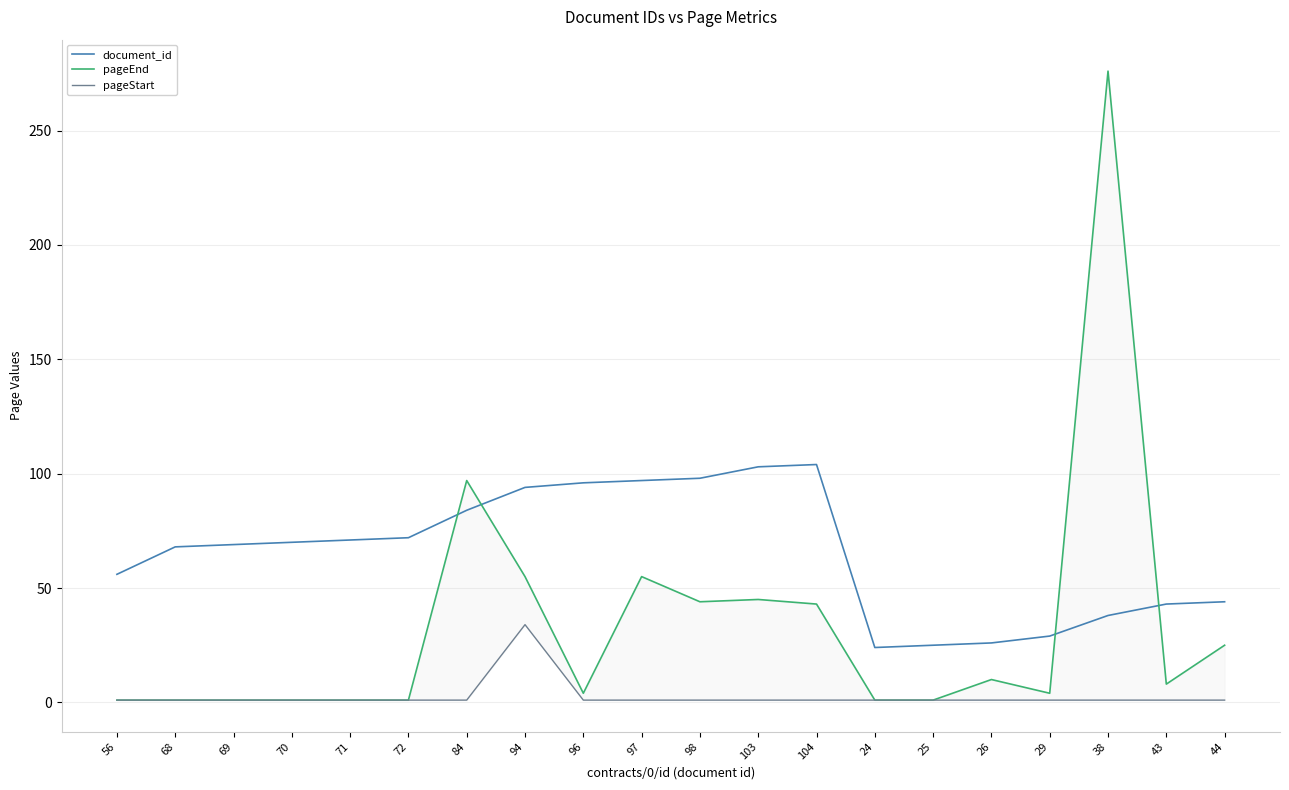

Where is the first local minimum for pageEnd?

96